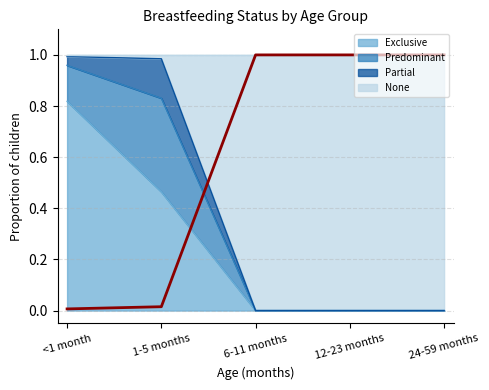

True or false: Exclusive has a value of 0.0 at 24-59 months.

True